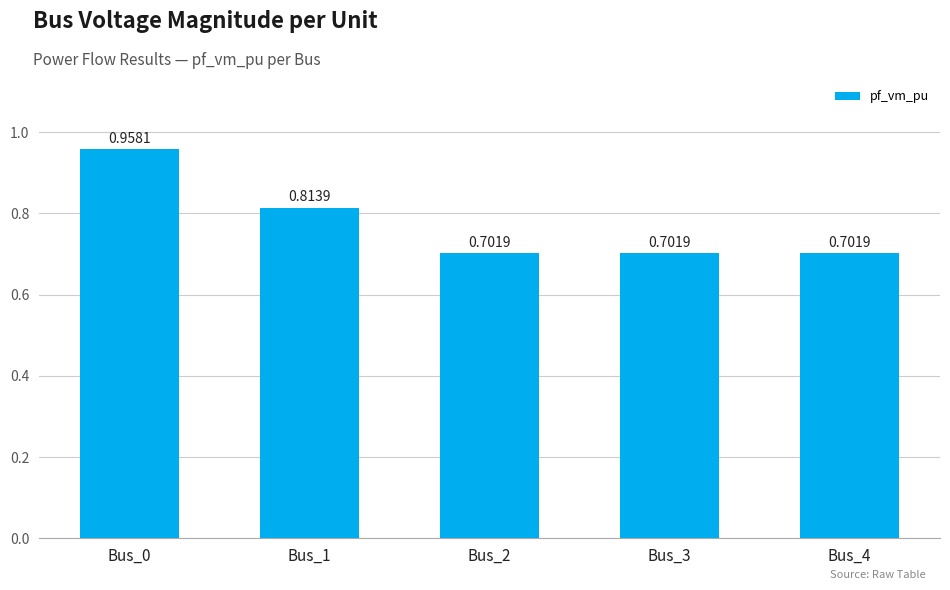

What is the change in value from Bus_0 to Bus_3?

-0.3